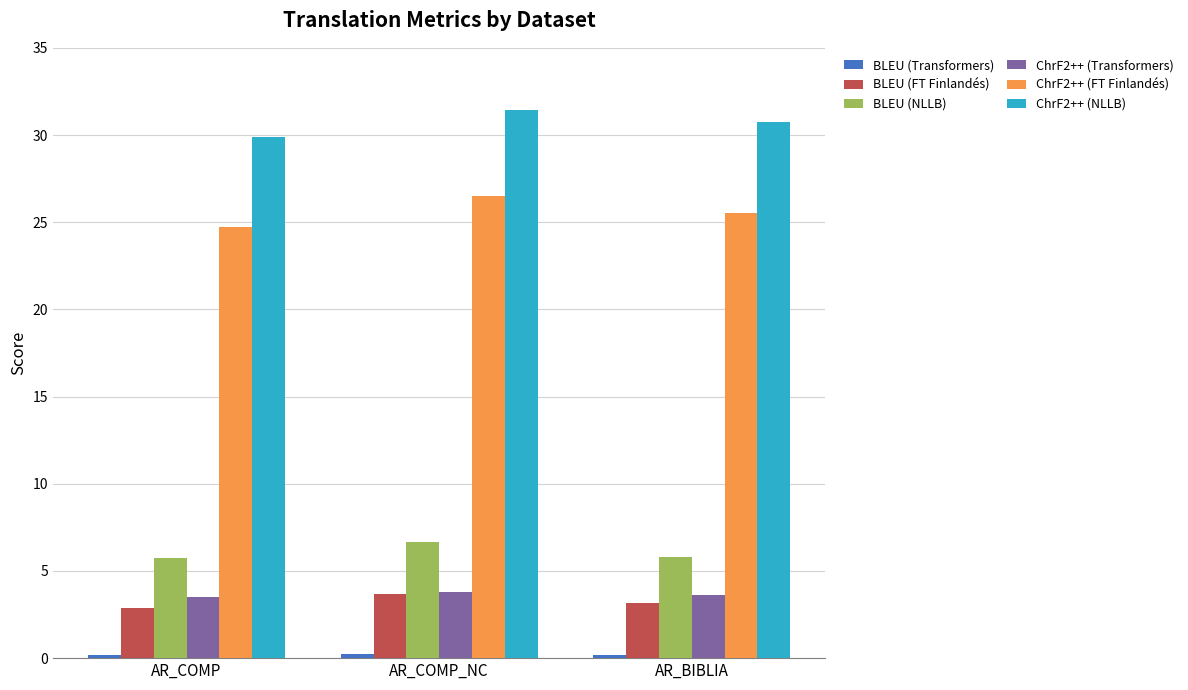

Where does the ChrF2++ (NLLB) series first go above 30?

AR_COMP_NC